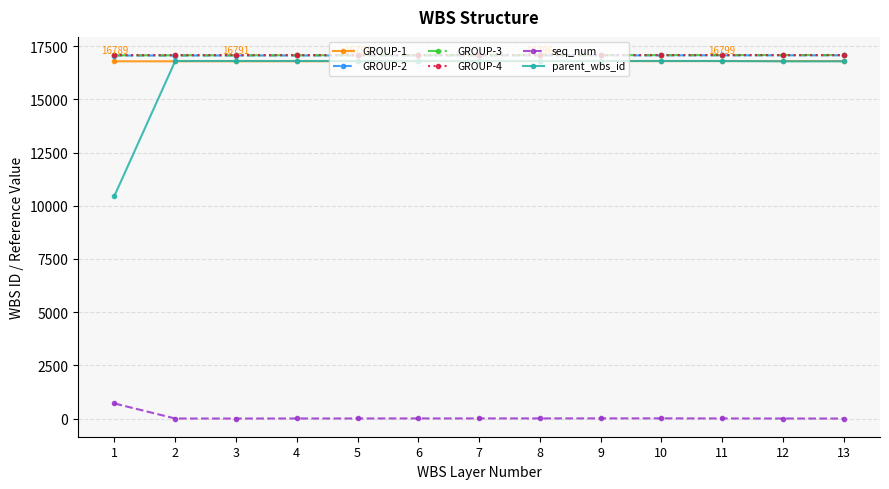

What is the highest value of the seq_num series?

708